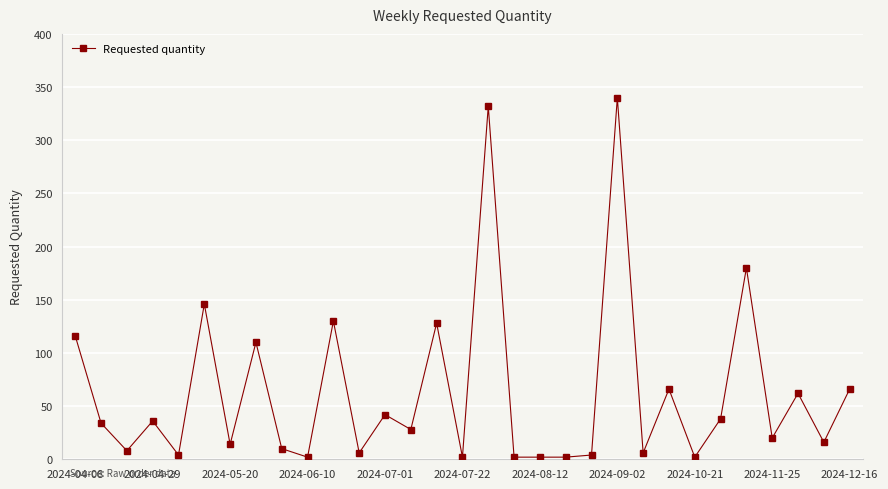

What is the sum of all values?

1954